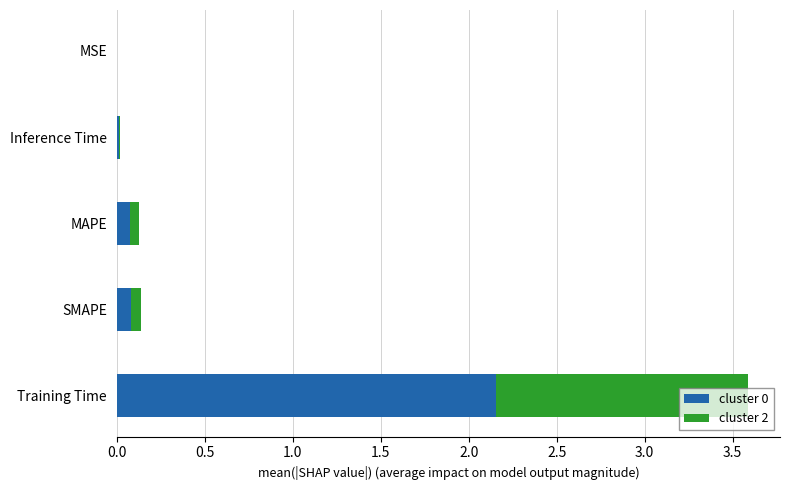

The value of cluster 0 at MSE is 0.0. True or false?

True